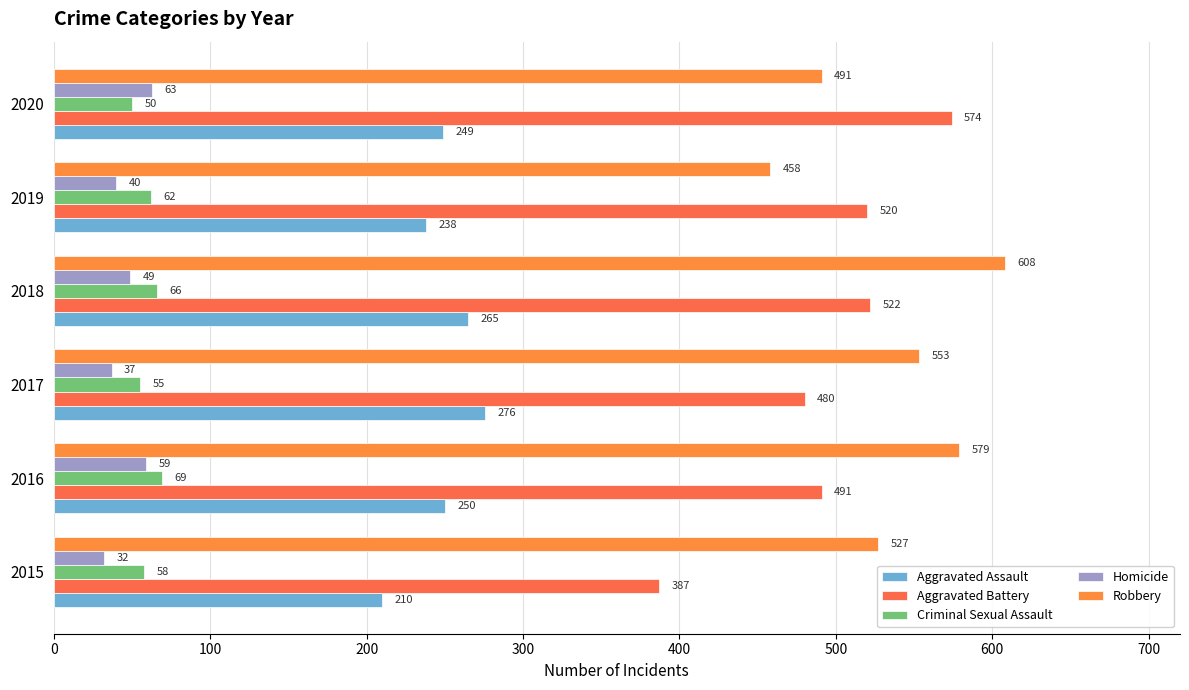

How many values in the Homicide series are below 49?

3